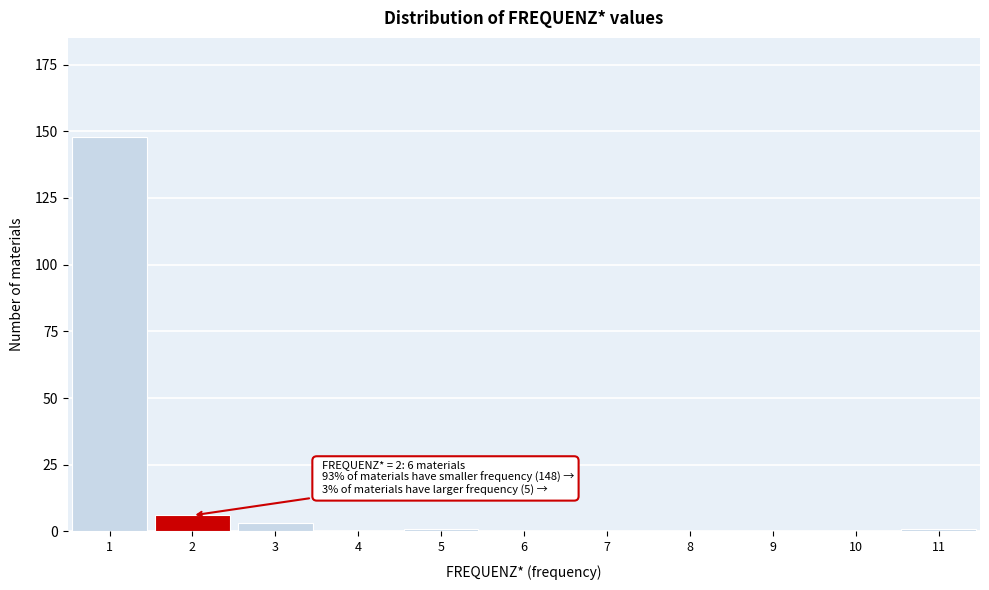

Reading left to right, list all the values displayed in this chart.

1=148	2=6	3=3	4=0	5=1	6=0	7=0	8=0	9=0	10=0	11=1